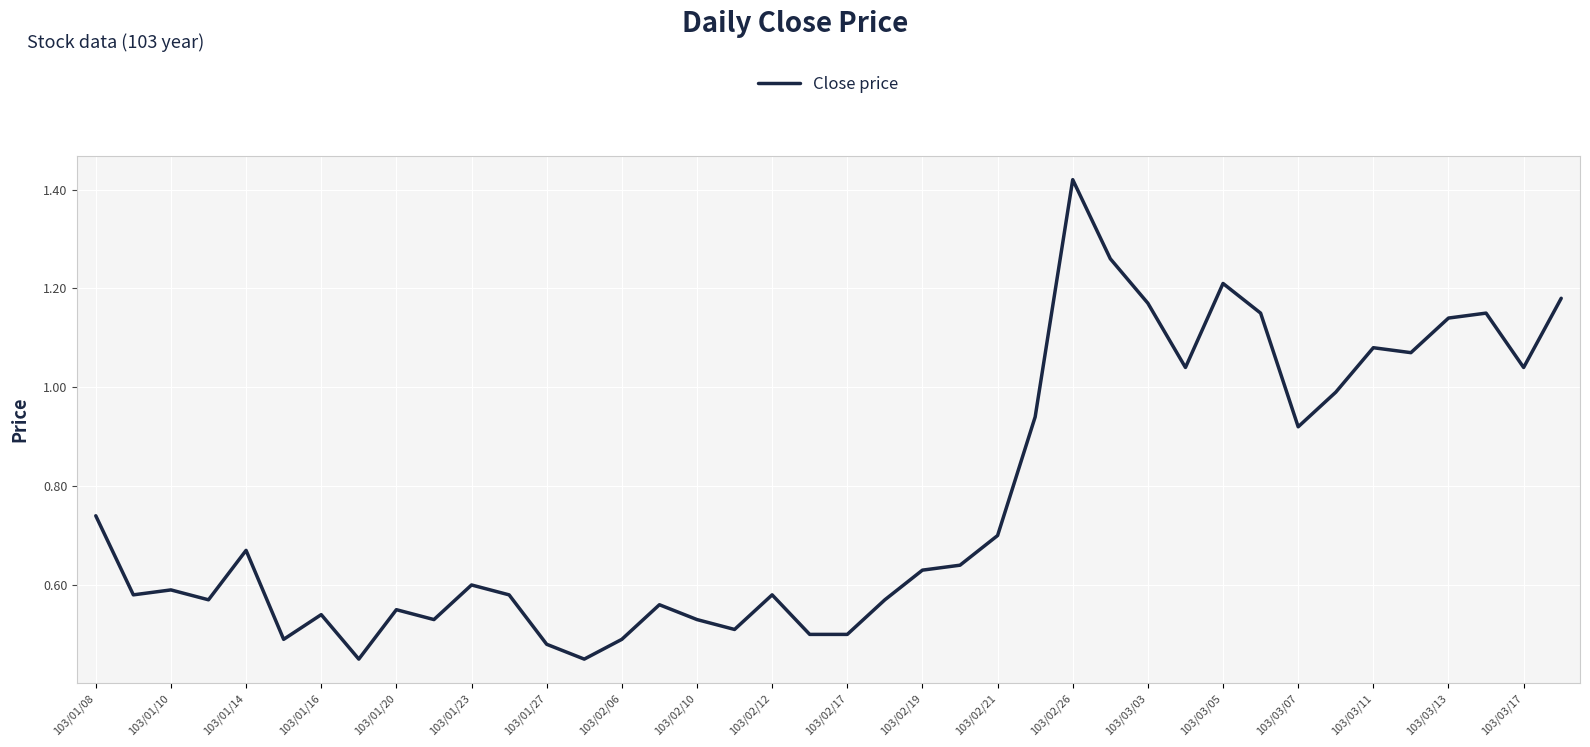

The value at 103/02/10 is 0.2. True or false?

False